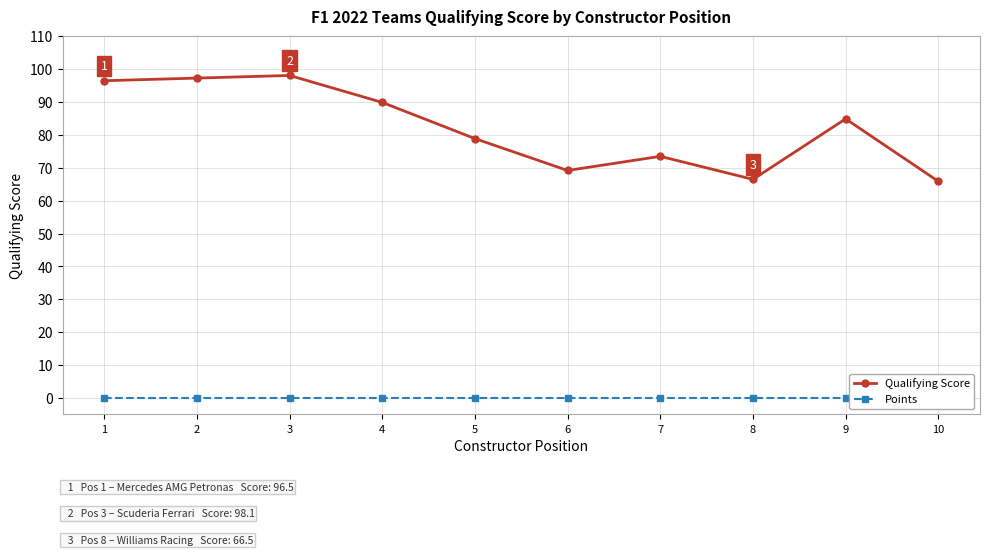

How many lines are shown in the chart?

2